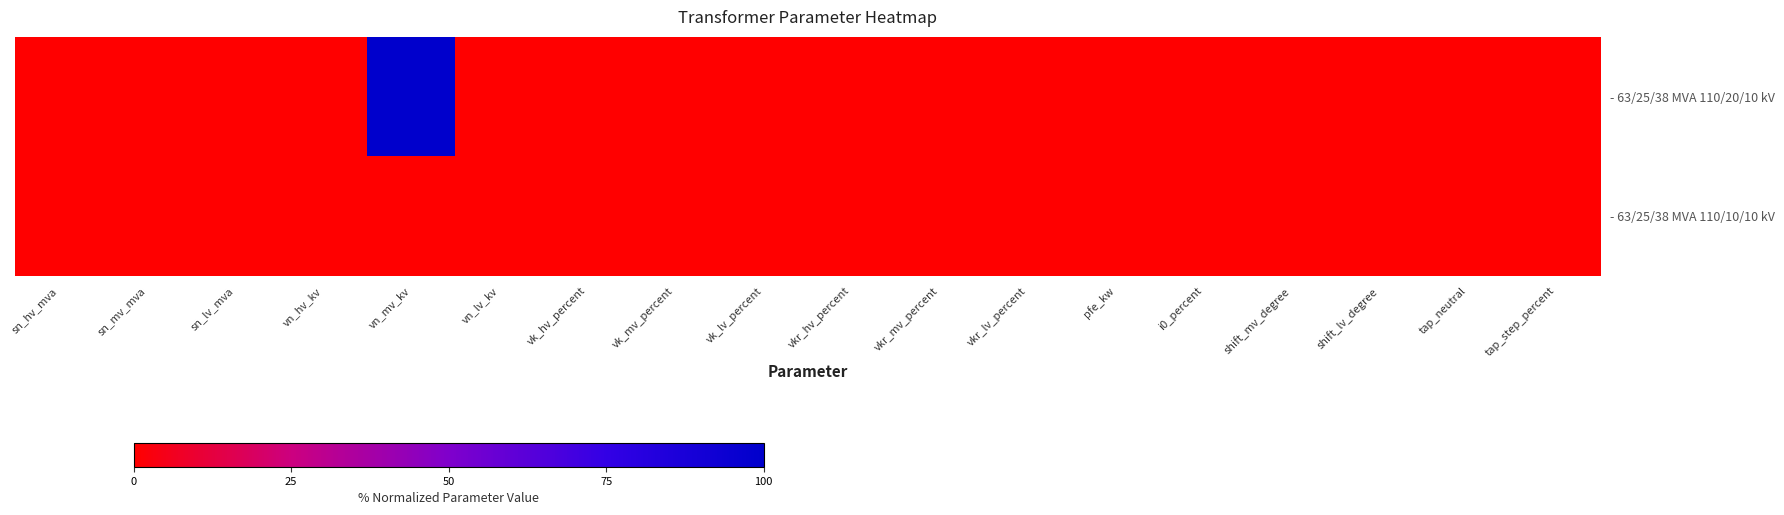

List the series in order of their peak value, lowest first.

- 63/25/38 MVA 110/10/10 kV, - 63/25/38 MVA 110/20/10 kV